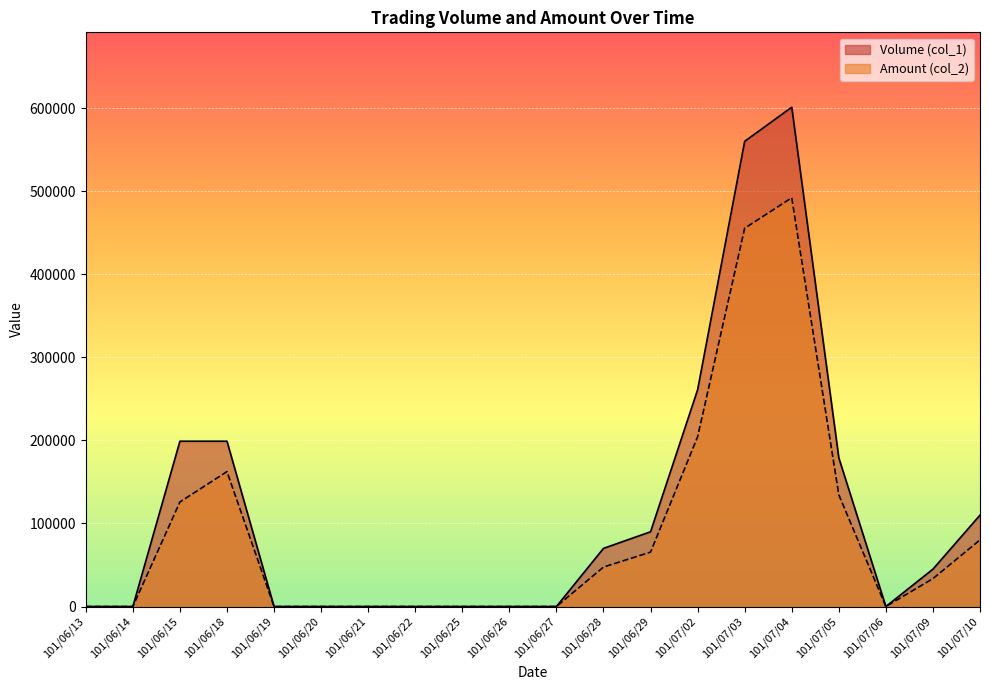

How many data points in Volume (col_1) are above 45000?

9